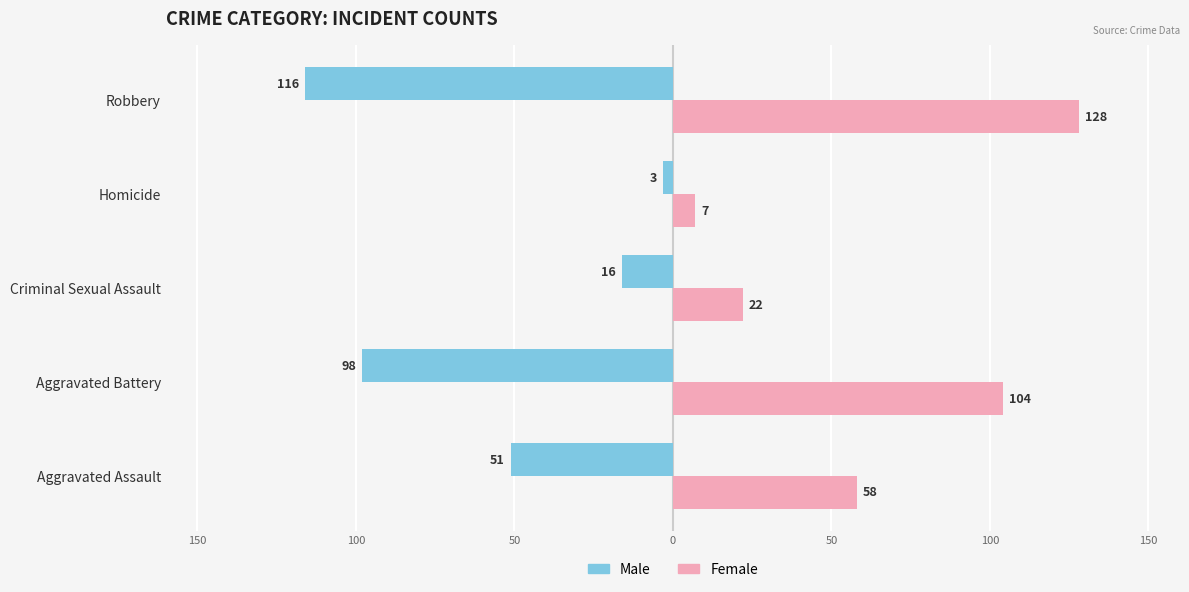

What are all the series names shown in the legend?

Male, Female